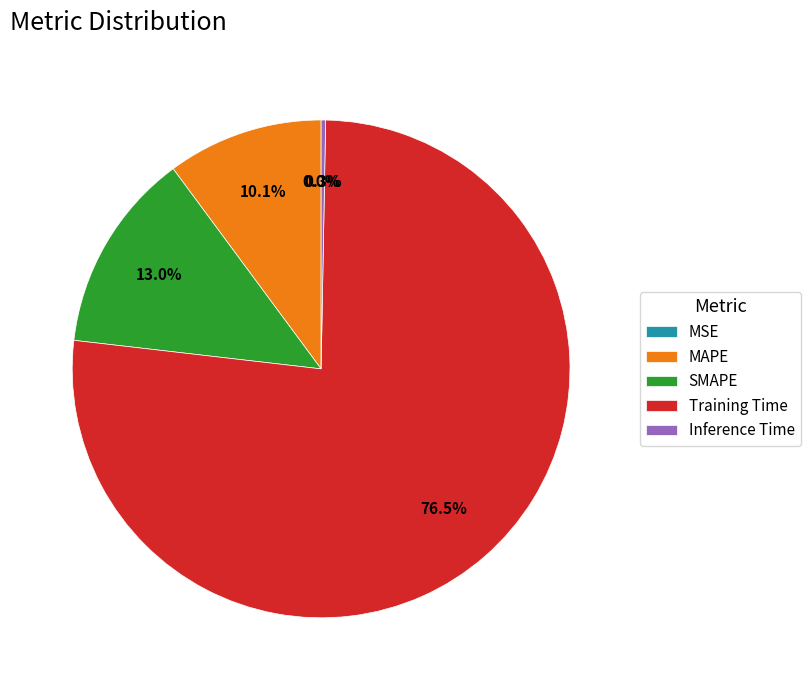

Which category has the biggest portion of the pie?

Training Time